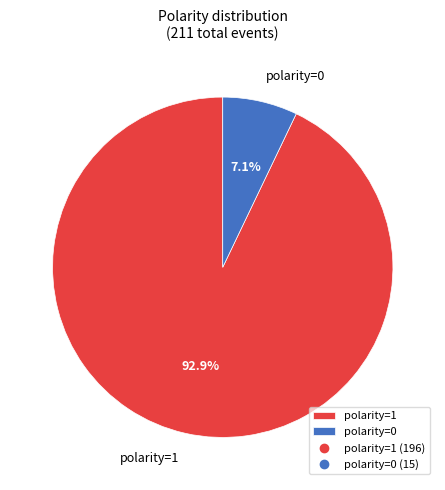

To the nearest percent, what is the average slice percentage?

50%